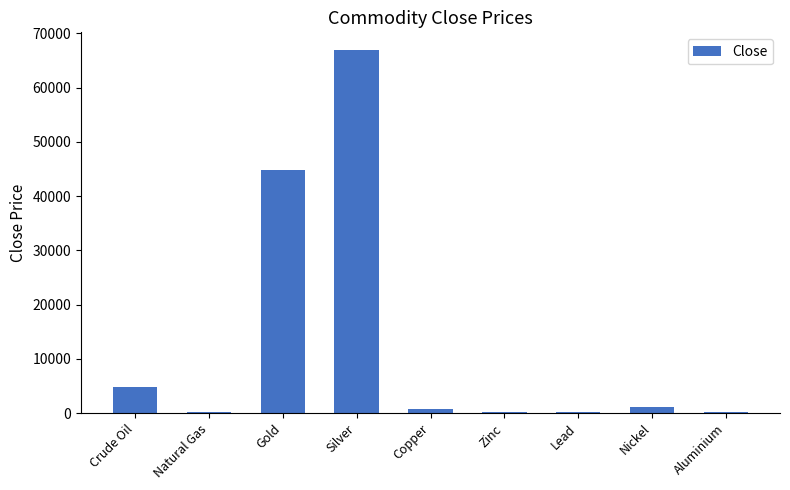

At which label is the value closest to 33501?

Gold